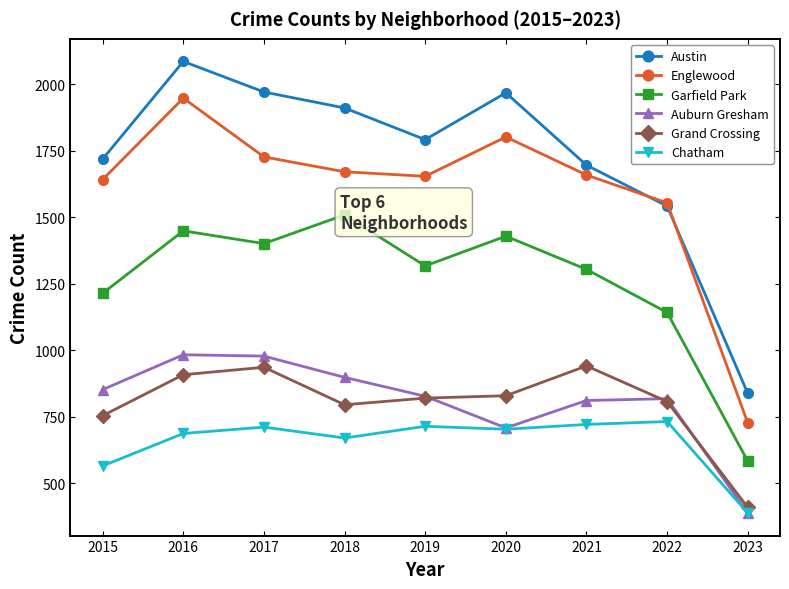

True or false: Englewood and Chatham intersect in this chart.

False